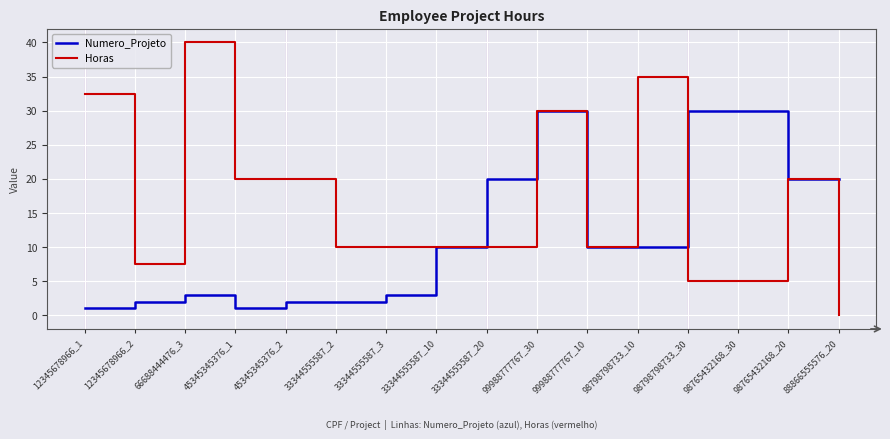

What position from the left is 98765432168_30?

14